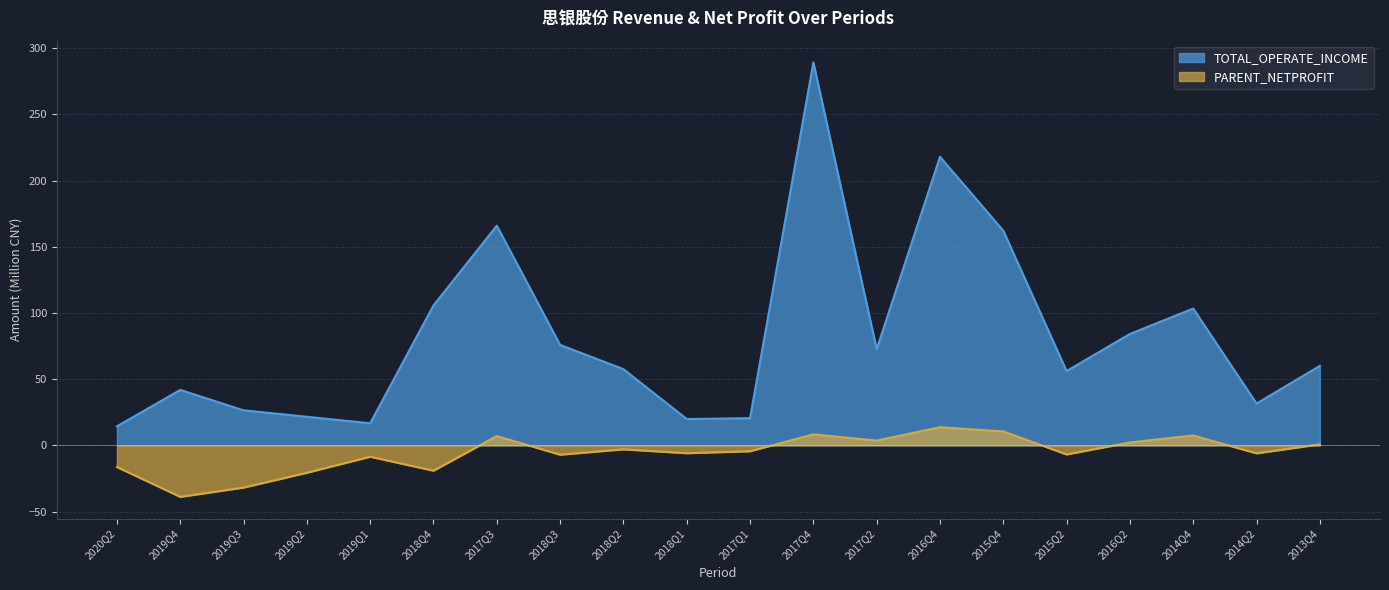

How many data points in TOTAL_OPERATE_INCOME are less than 60?

10